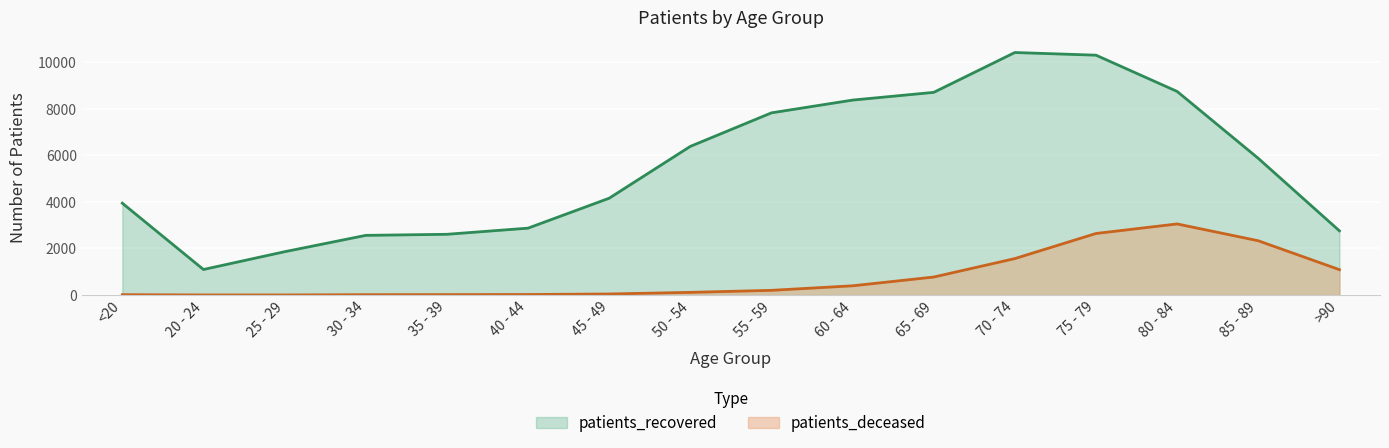

What is the approximate value of patients_recovered at <20, to the nearest 50?

3950